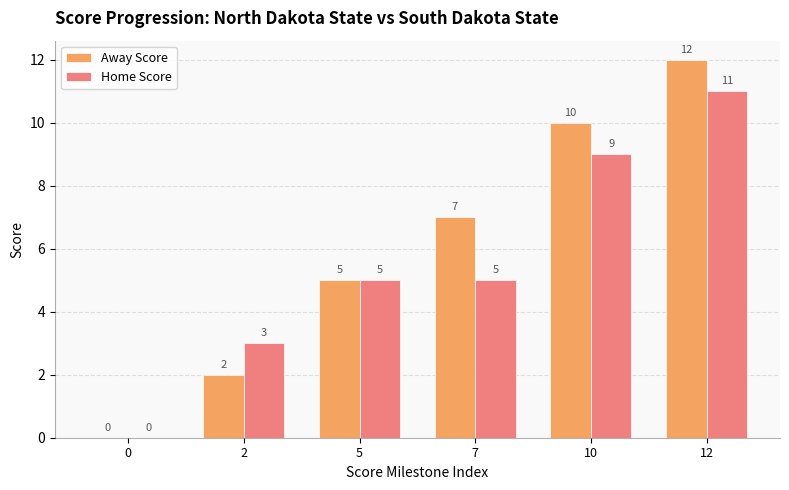

What are all the series names shown in the legend?

Away Score, Home Score